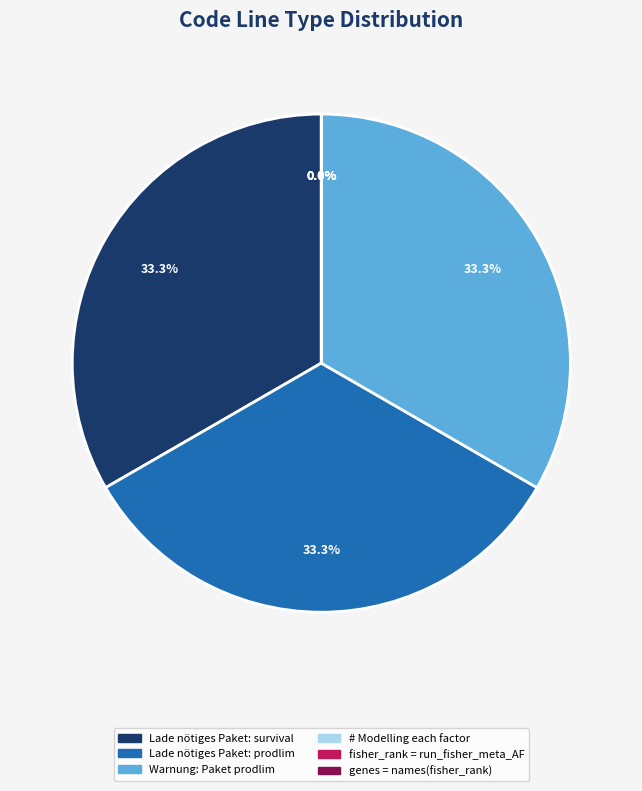

Count the number of slices in the pie.

6